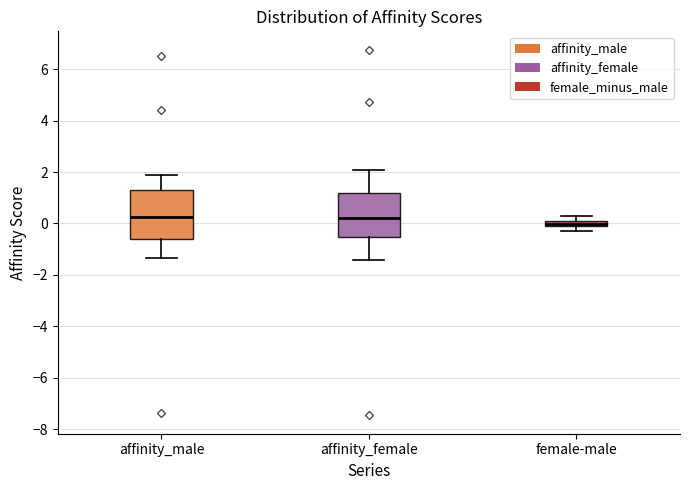

Where does the median line of the box for affinity_female sit on the y-axis? The values are not printed on the chart, so give them approximately, as read against the axis.

0.2